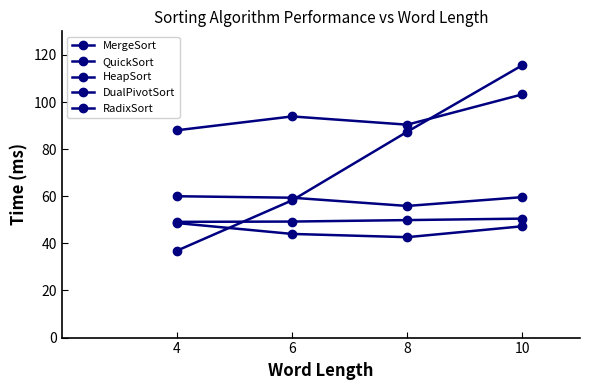

Which series changed the most between 8 and 10?

RadixSort